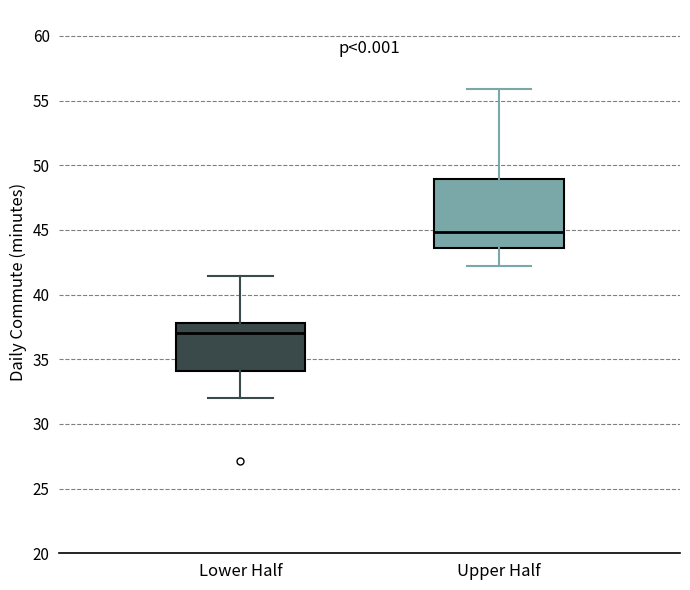

Comparing the boxes themselves (not the whiskers), which one is the tallest?

Upper Half